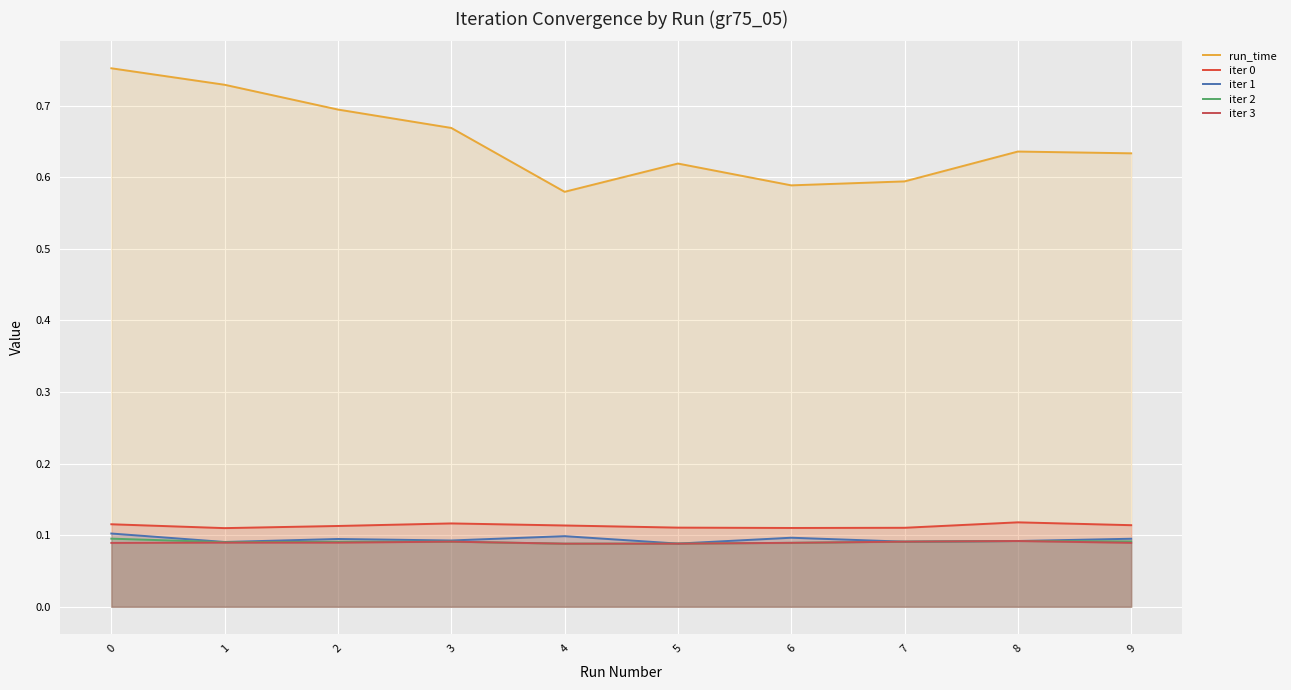

What is the value of the iter 2 point at the 5th from the left?

0.1